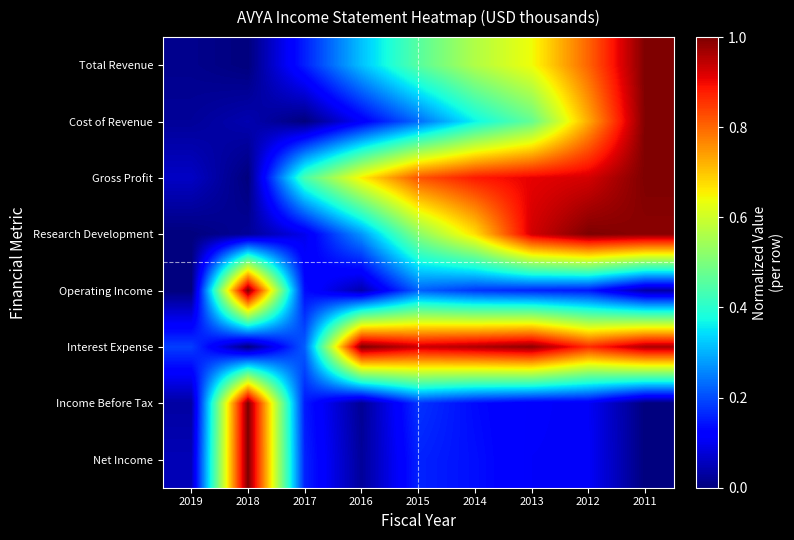

Reading left to right, extract all data points from this chart.

Total Revenue: 2019=0.0	2018=0.0	2017=0.2	2016=0.3	2015=0.5	2014=0.6	2013=0.6	2012=0.8	2011=1.0
Cost of Revenue: 2019=0.0	2018=0.0	2017=0.0	2016=0.1	2015=0.2	2014=0.4	2013=0.5	2012=0.7	2011=1.0
Gross Profit: 2019=0.1	2018=0.0	2017=0.4	2016=0.7	2015=0.8	2014=0.9	2013=0.9	2012=0.9	2011=1.0
Research Development: 2019=0.0	2018=0.0	2017=0.1	2016=0.3	2015=0.5	2014=0.7	2013=0.9	2012=1.0	2011=1.0
Operating Income: 2019=0.0	2018=1.0	2017=0.1	2016=0.0	2015=0.2	2014=0.2	2013=0.2	2012=0.1	2011=0.0
Interest Expense: 2019=0.2	2018=0.0	2017=0.2	2016=1.0	2015=0.9	2014=1.0	2013=1.0	2012=0.9	2011=1.0
Income Before Tax: 2019=0.0	2018=1.0	2017=0.2	2016=0.0	2015=0.2	2014=0.1	2013=0.1	2012=0.1	2011=0.0
Net Income: 2019=0.0	2018=1.0	2017=0.2	2016=0.0	2015=0.2	2014=0.1	2013=0.1	2012=0.1	2011=0.0